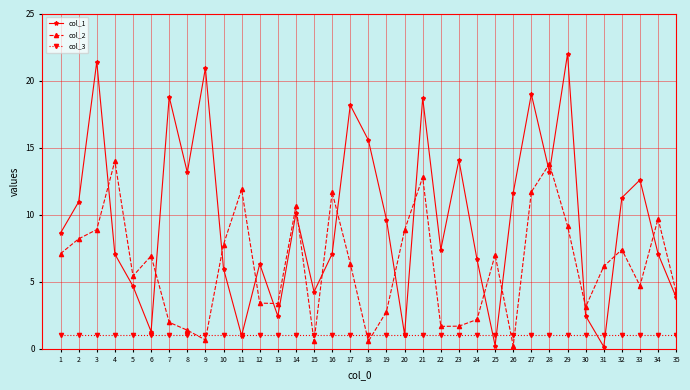

At how many categories does at least one series exceed 1?

35